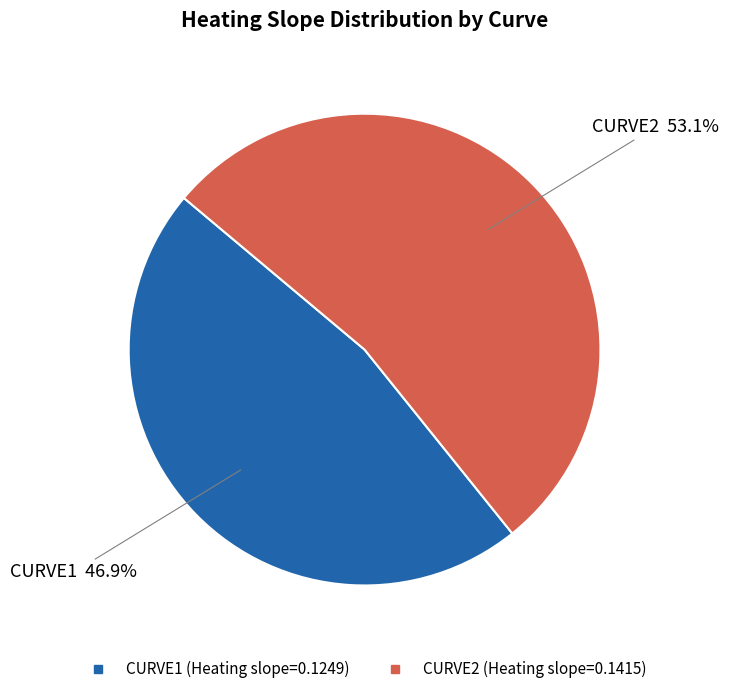

To the nearest percent, what portion does CURVE2 represent?

53%